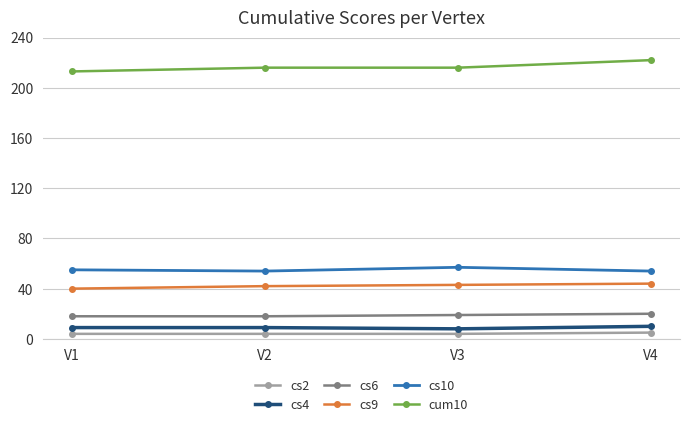

What is the value of the cs4 point at the 3rd from the left?

8